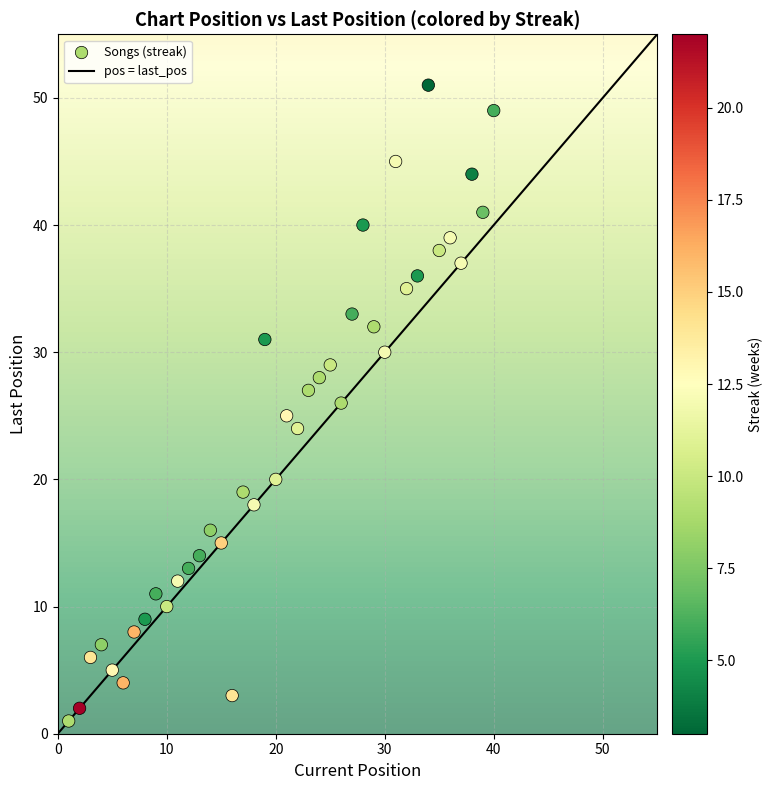

What is the range of Y values (max minus min)?

50